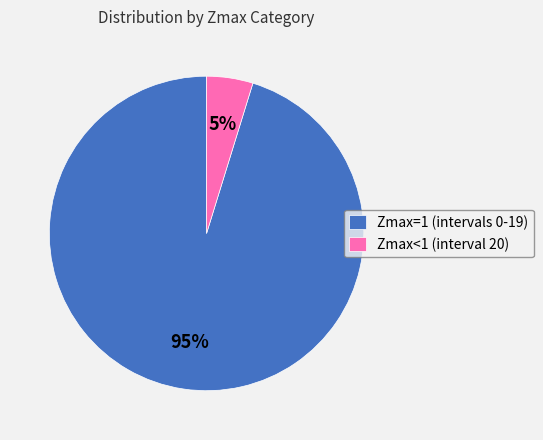

How many segments does this pie chart have?

2